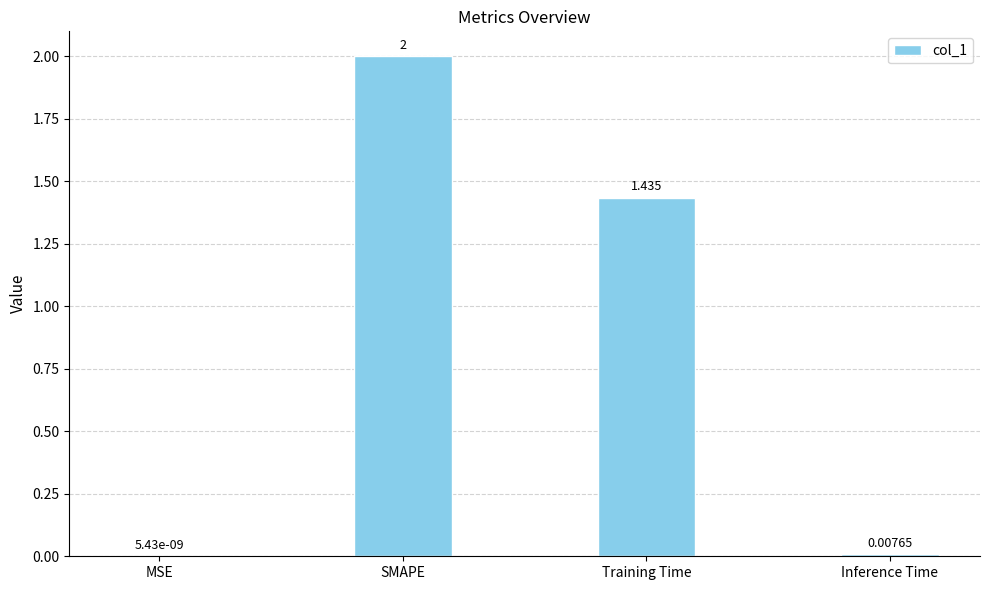

At which category does the chart reach its peak across all series?

SMAPE